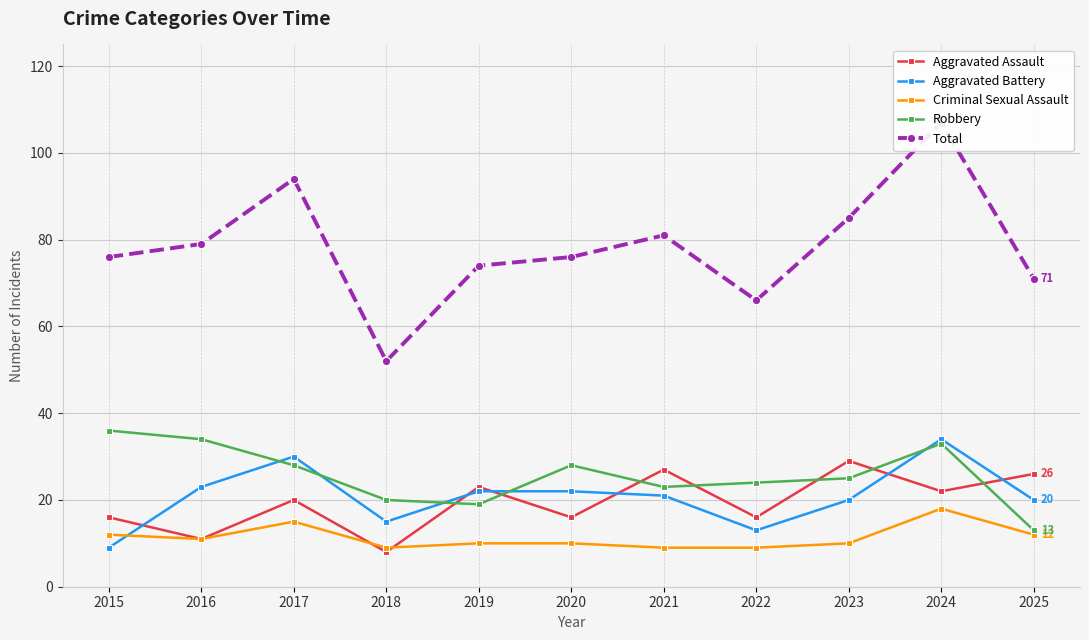

True or false: Criminal Sexual Assault and Total cross at least once.

False